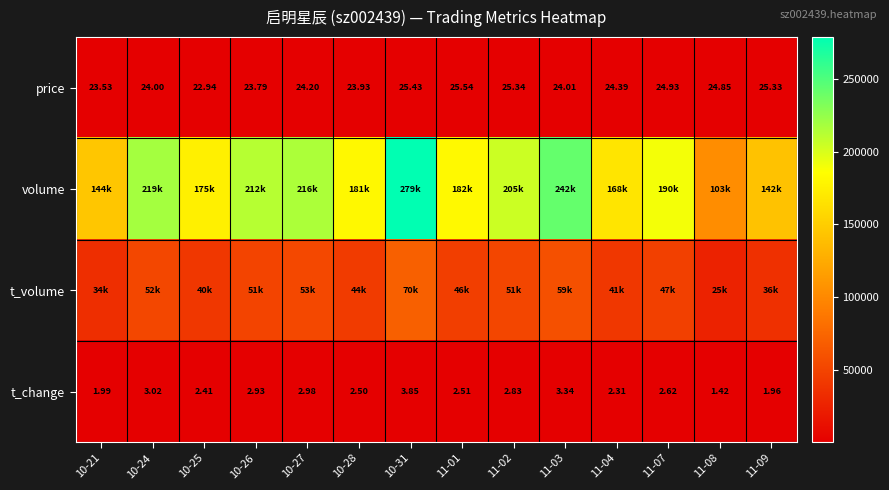

What is the difference between the price values at 11-02 and 11-07?

0.4